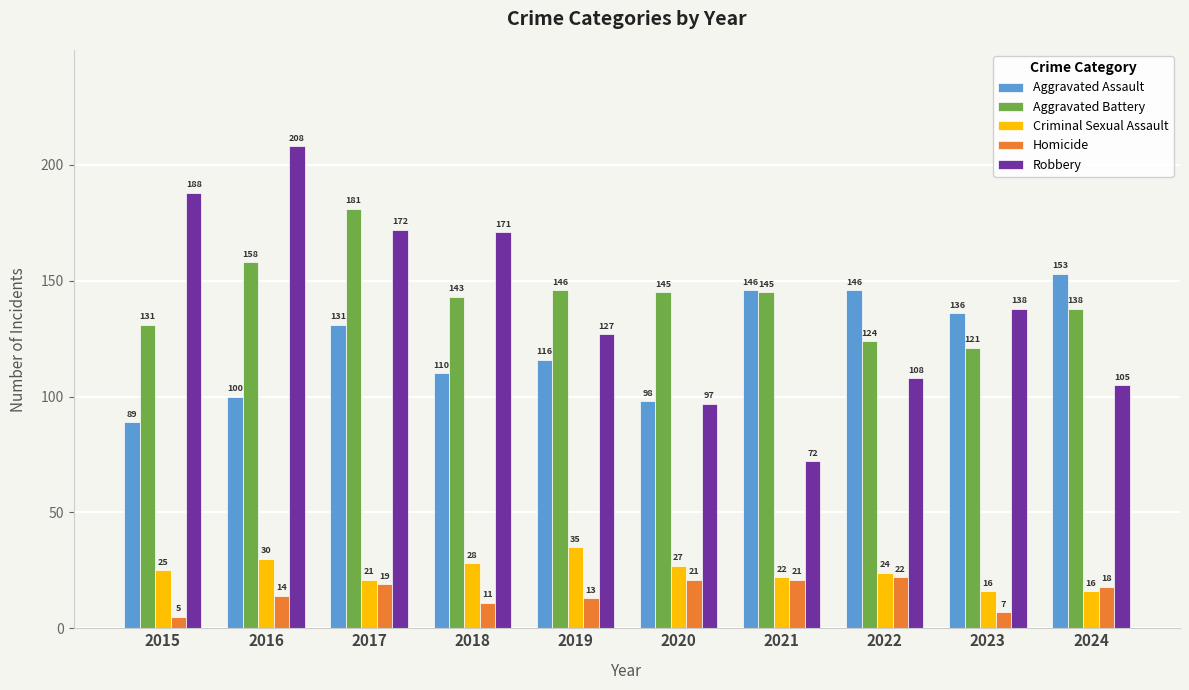

Reading left to right, transcribe all the data shown in this chart.

Aggravated Assault: 89	100	131	110	116	98	146	146	136	153
Aggravated Battery: 131	158	181	143	146	145	145	124	121	138
Criminal Sexual Assault: 25	30	21	28	35	27	22	24	16	16
Homicide: 5	14	19	11	13	21	21	22	7	18
Robbery: 188	208	172	171	127	97	72	108	138	105